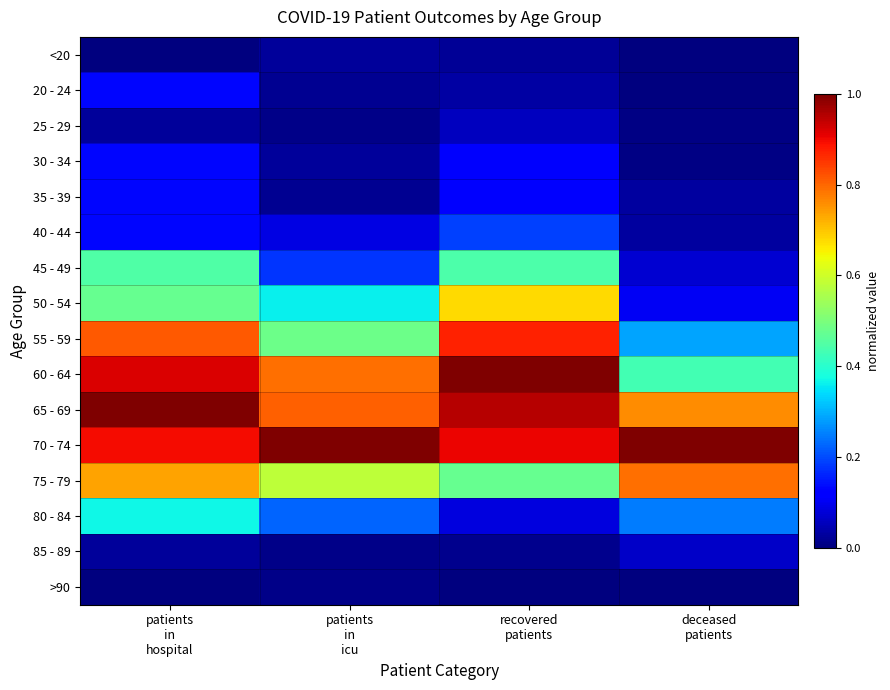

Which category has the highest value across all series?

recovered
patients